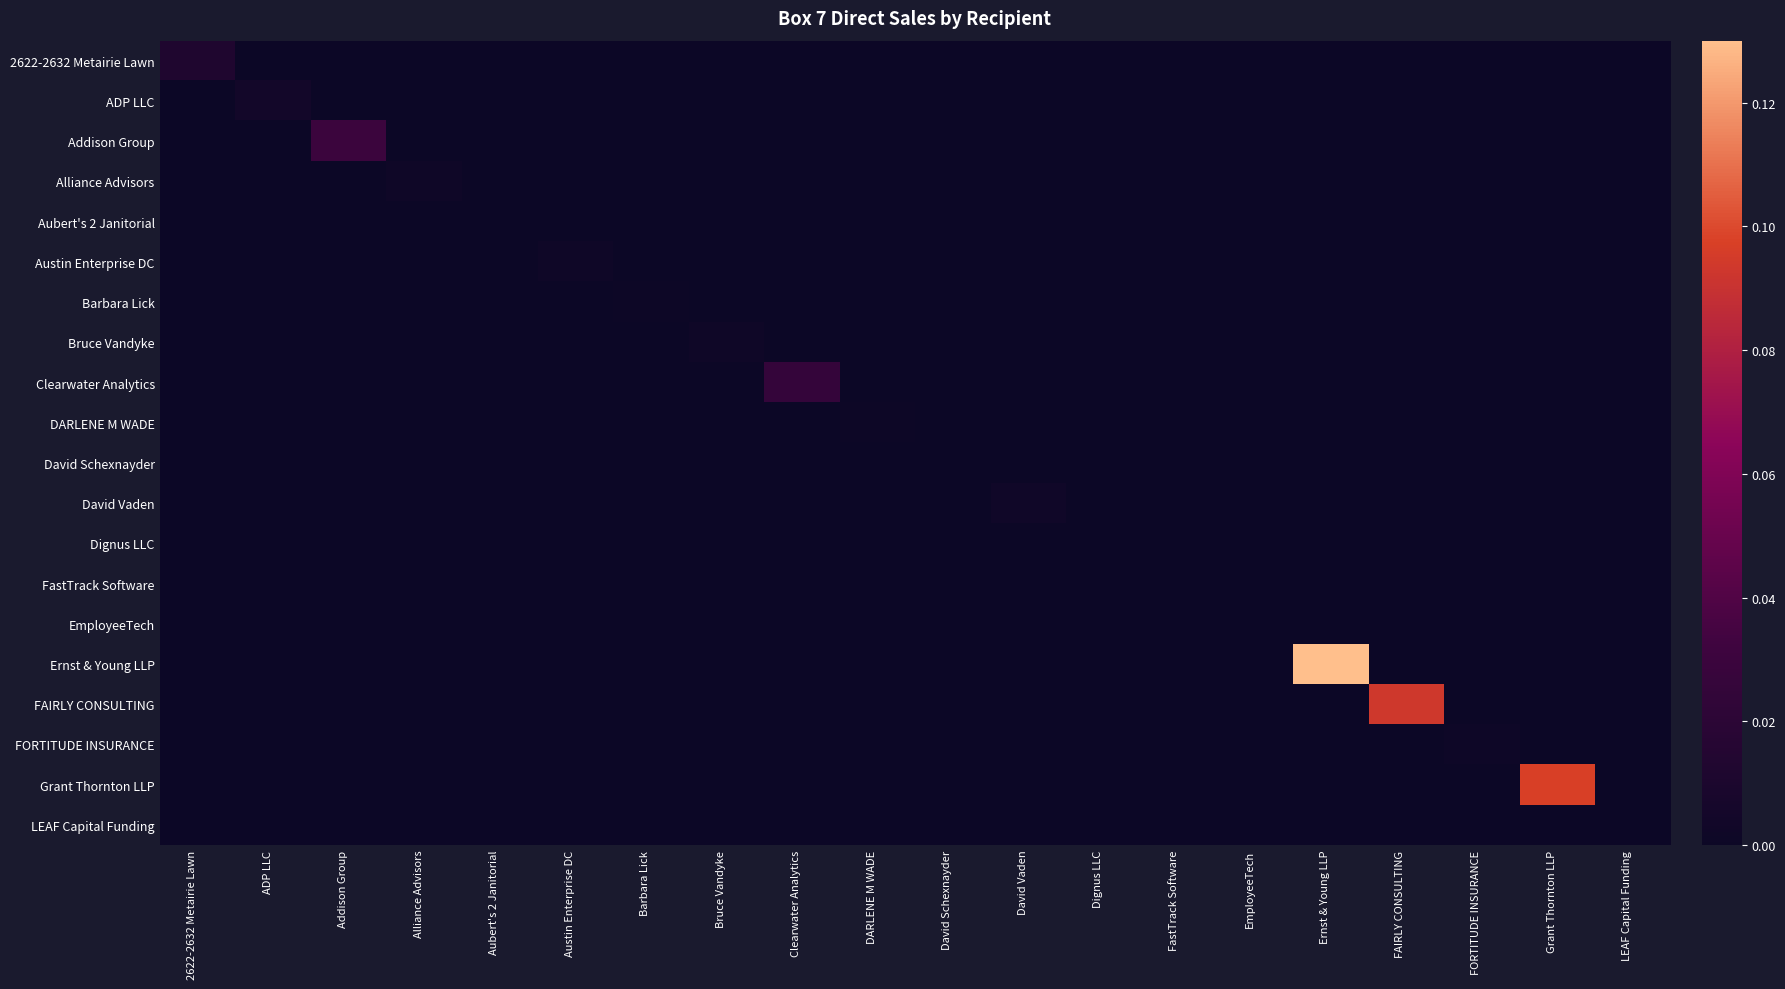

Which series has the largest range (max minus min)?

Ernst & Young LLP